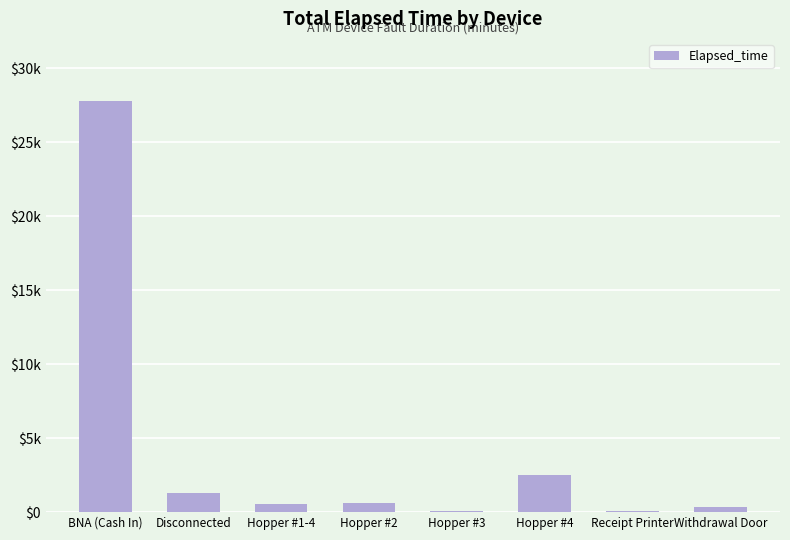

Are the bars horizontal?

No